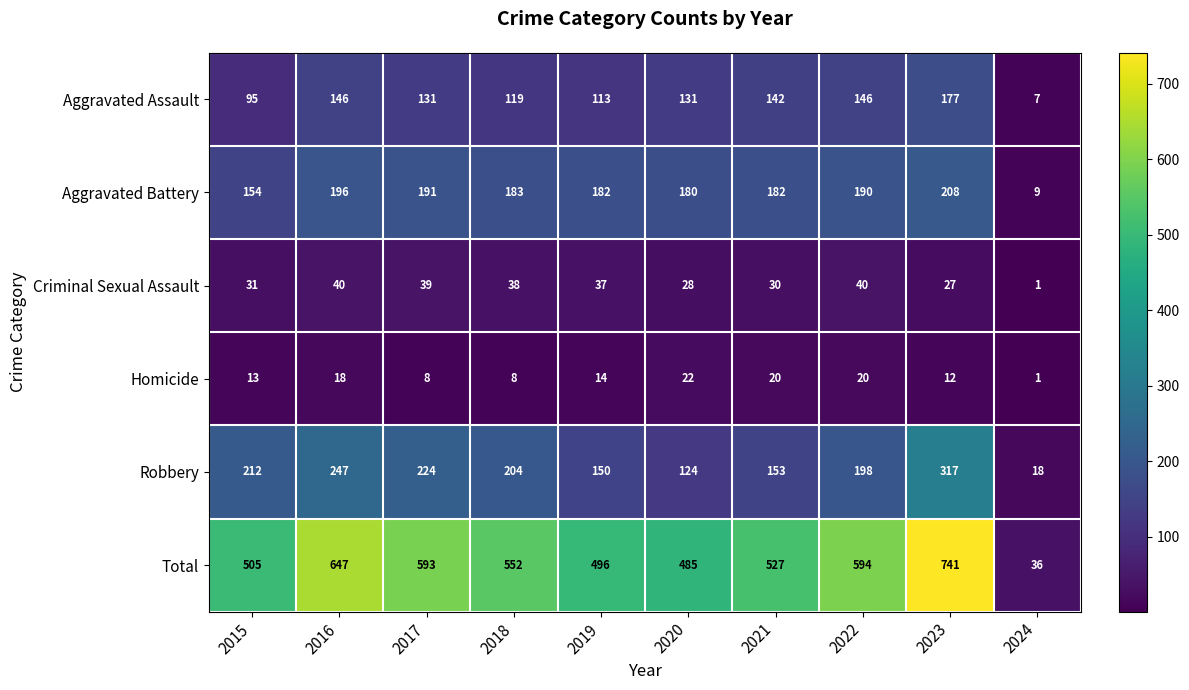

What is the spread (max minus min) of values at 2022?

574